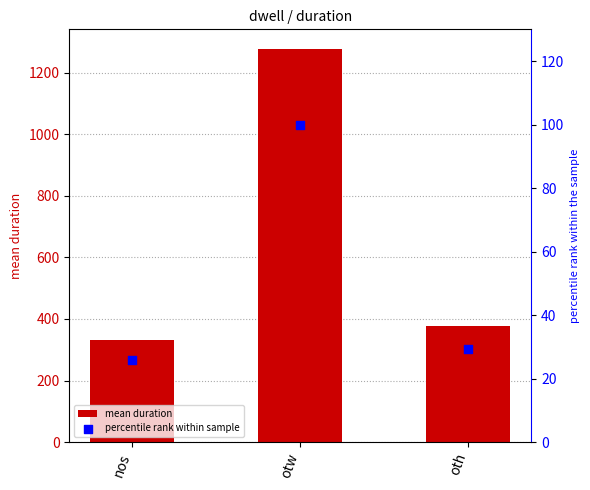

What is the total value across all series at nos?

356.9